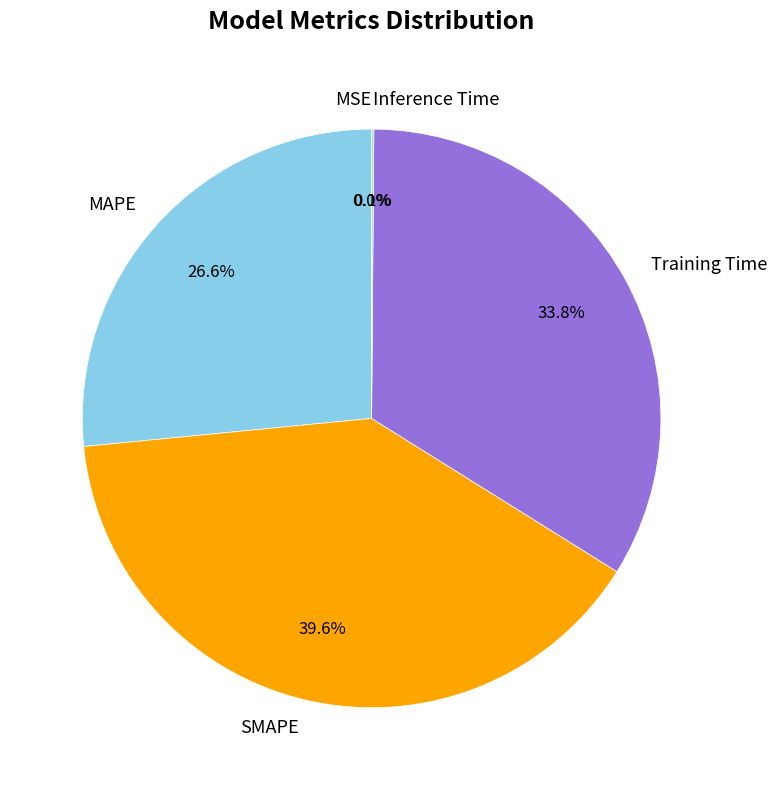

Which slice is the largest?

SMAPE